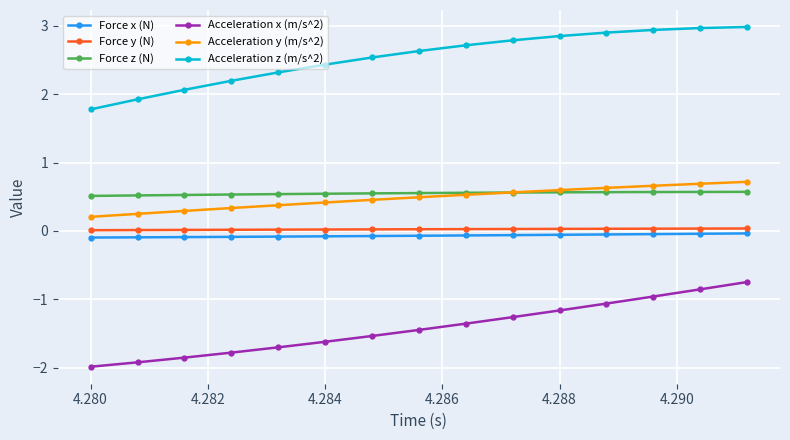

What is the value of the Acceleration y (m/s^2) point at the 12th from the left?

0.6